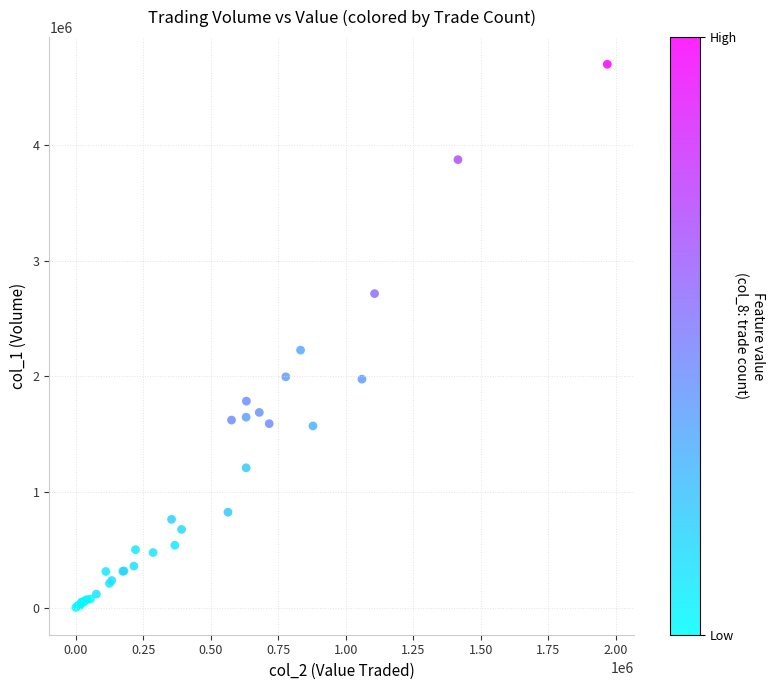

What Y value in the scatter plot is closest to 2351000?

2228000